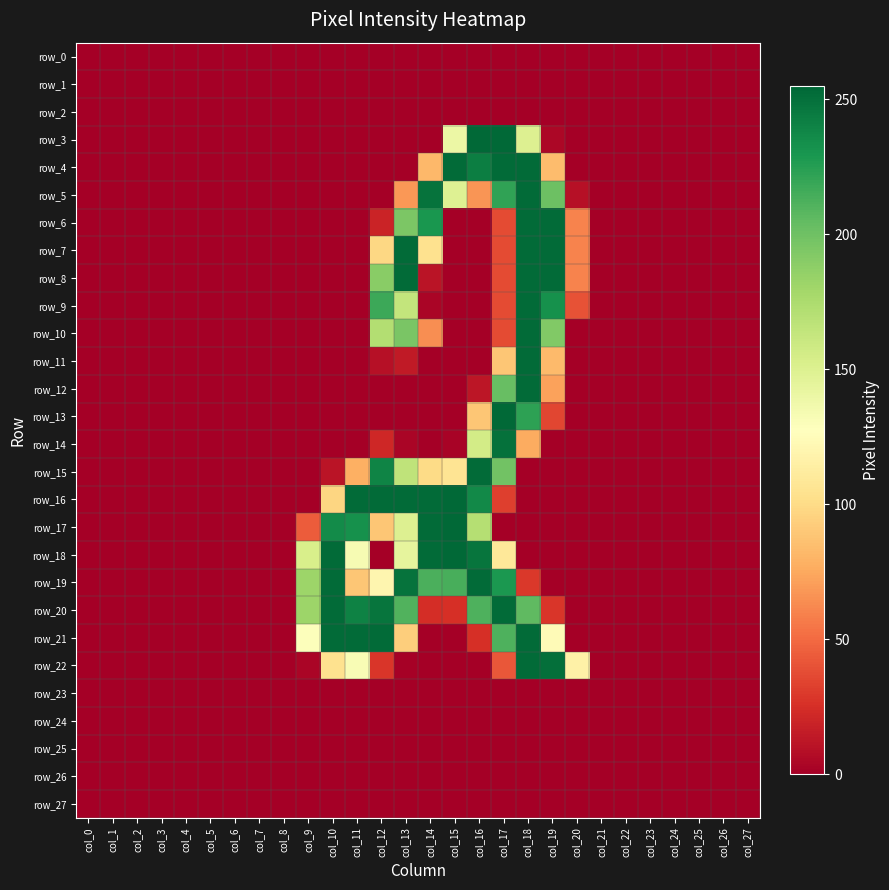

Is it true that row_10 equals 0 at col_26?

True